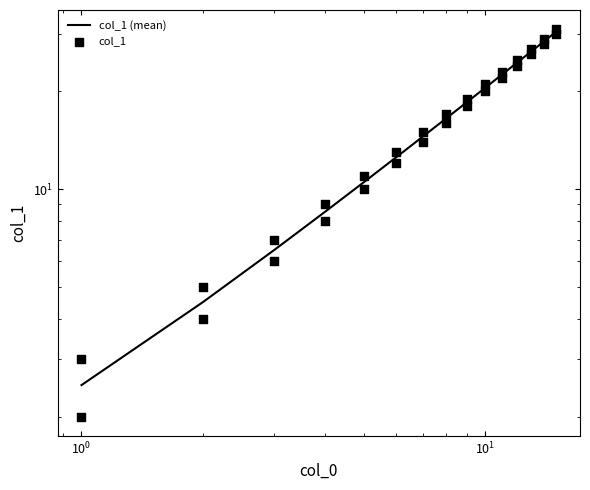

What is the change in value from 12 to 14?

+4